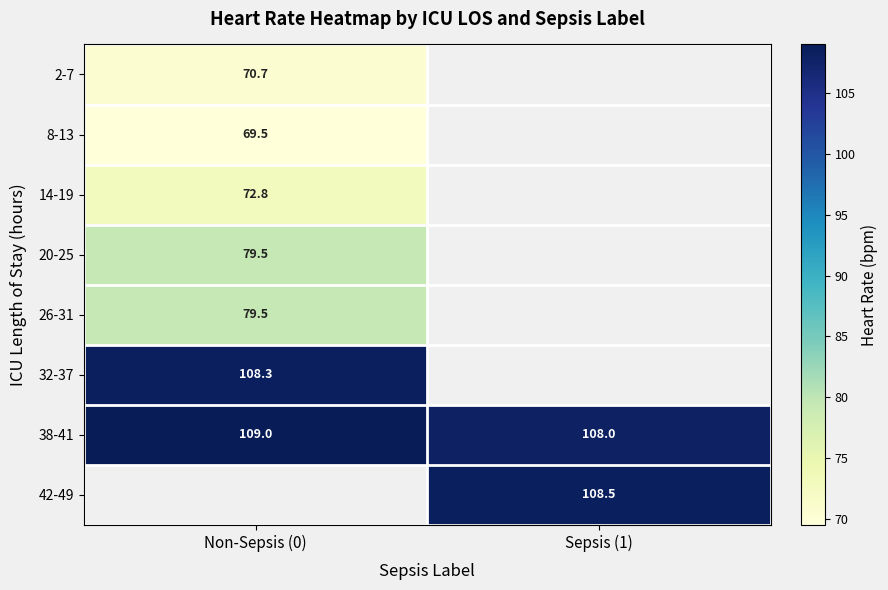

How many distinct data groups are displayed?

8